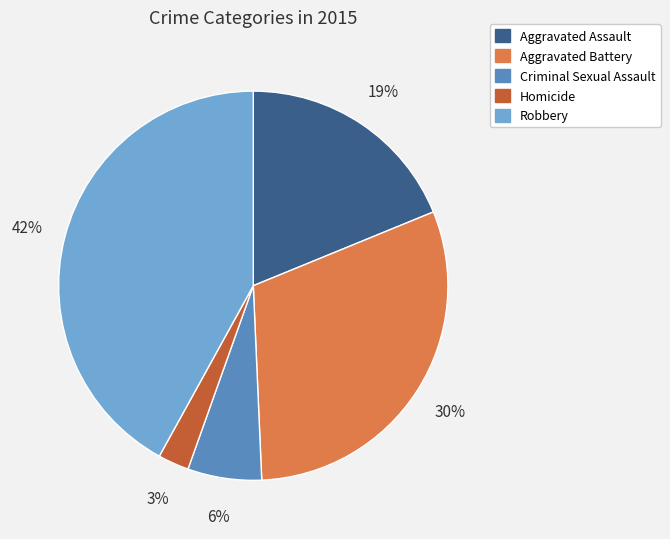

Is Robbery the majority of the pie?

No